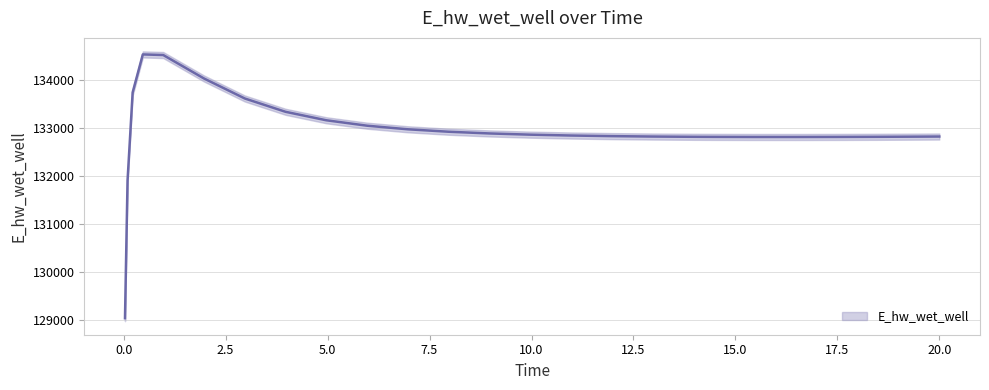

The chart shows a value of 131906.6 at 0.09375. True or false?

True